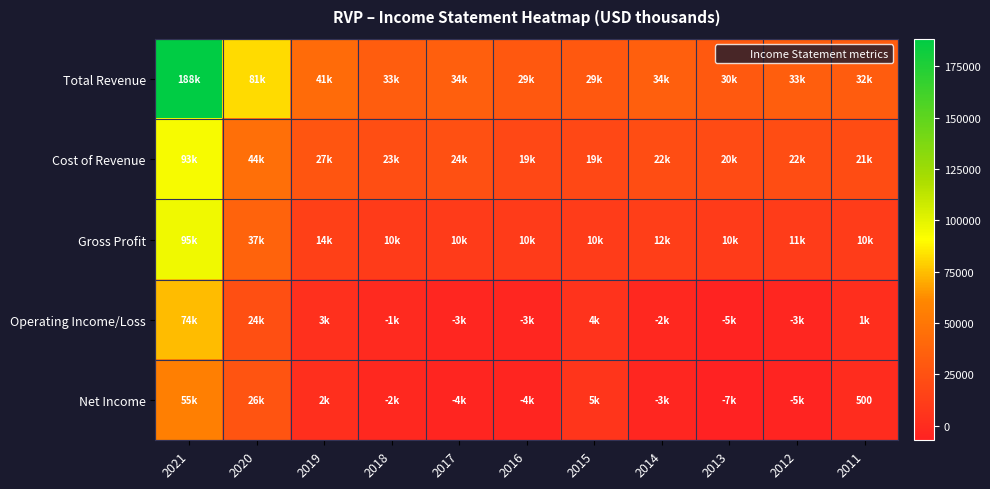

What is the smallest value displayed?

-7100